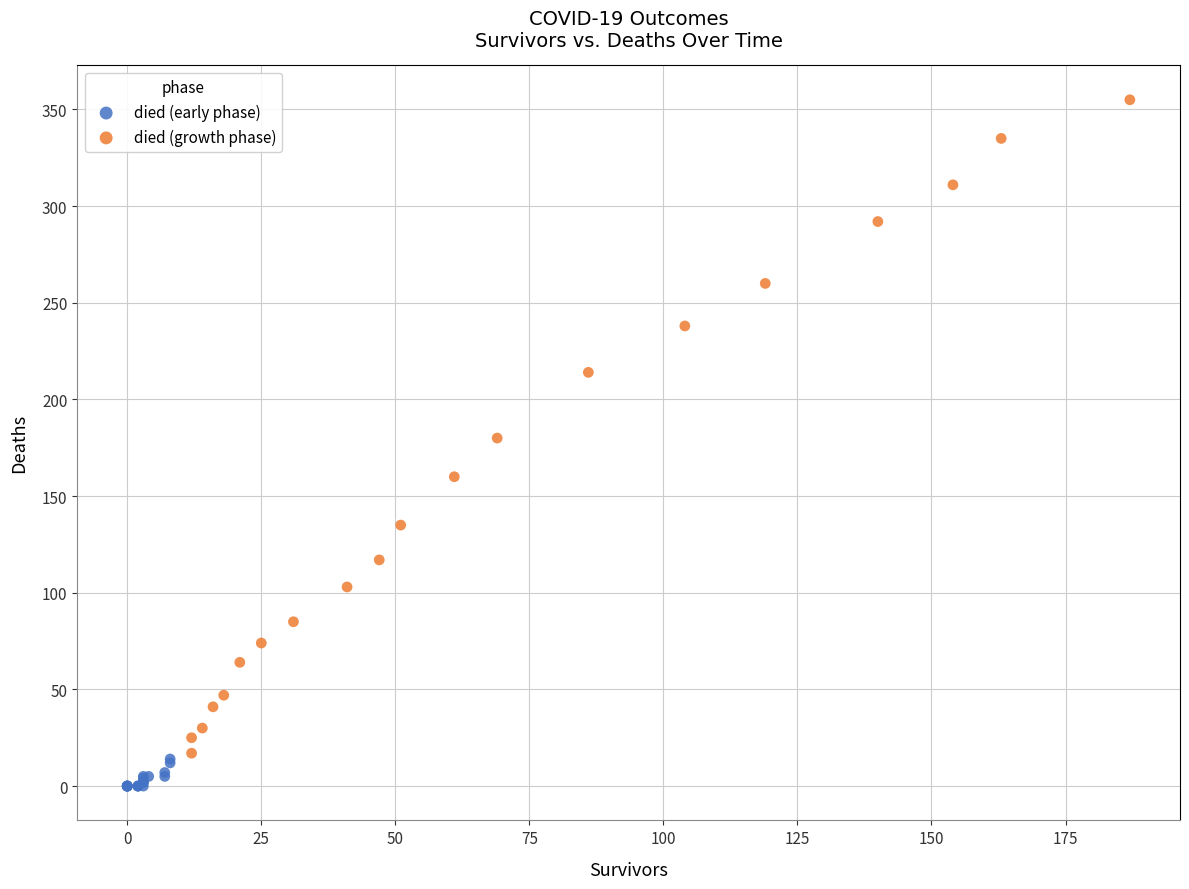

What are all the series names shown in the legend?

died (early phase), died (growth phase)